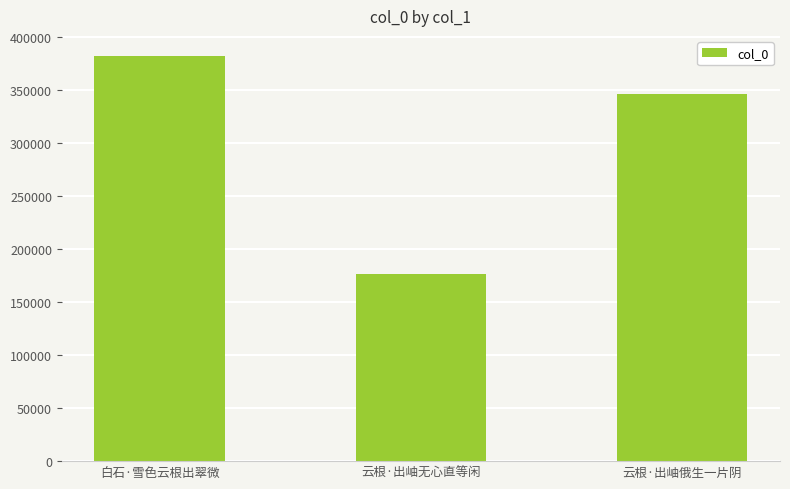

Reading left to right, extract all data points from this chart.

白石·雪色云根出翠微=382263	云根·出岫无心直等闲=176236	云根·出岫俄生一片阴=346084